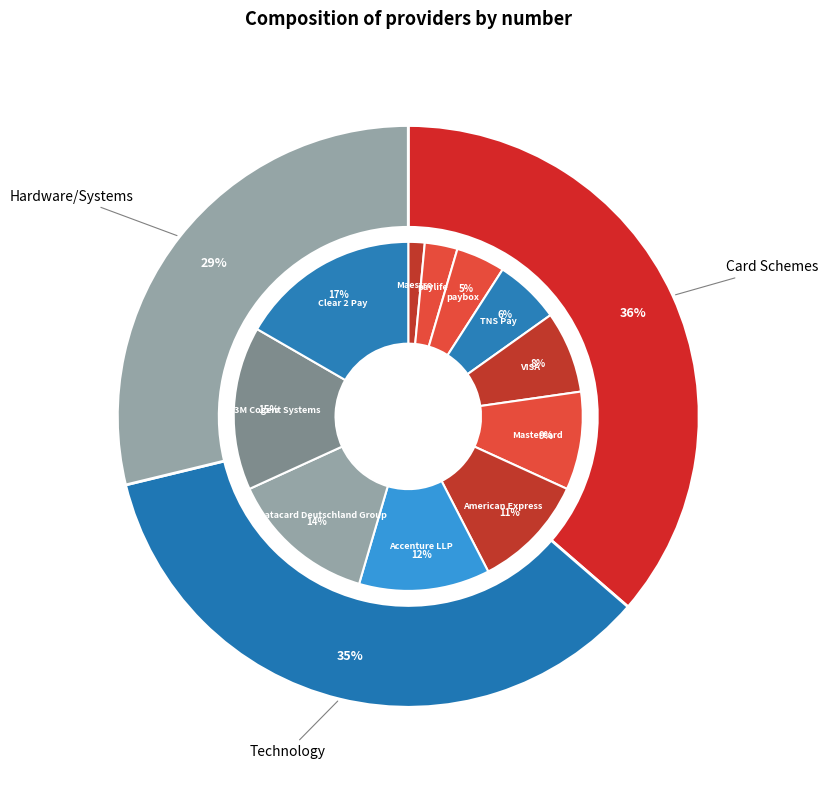

To the nearest percent, what portion does paylife represent?

3%